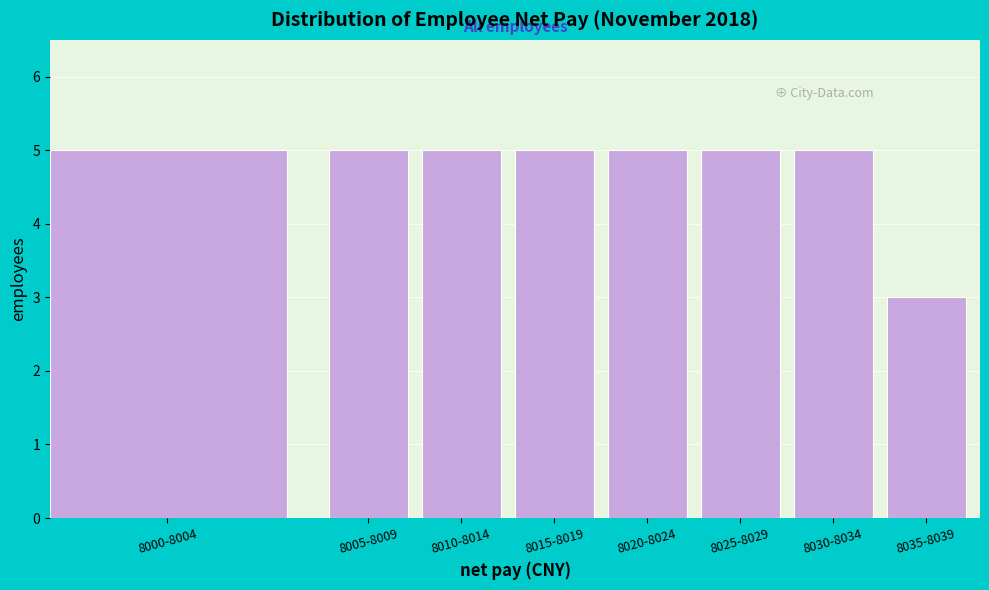

Reading left to right, list all the values displayed in this chart.

5	5	5	5	5	5	5	3